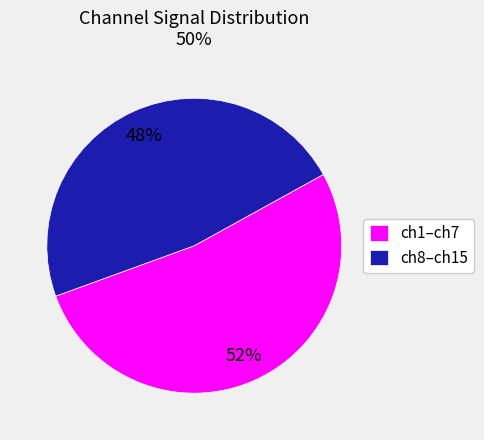

How many slices are in this pie chart?

2